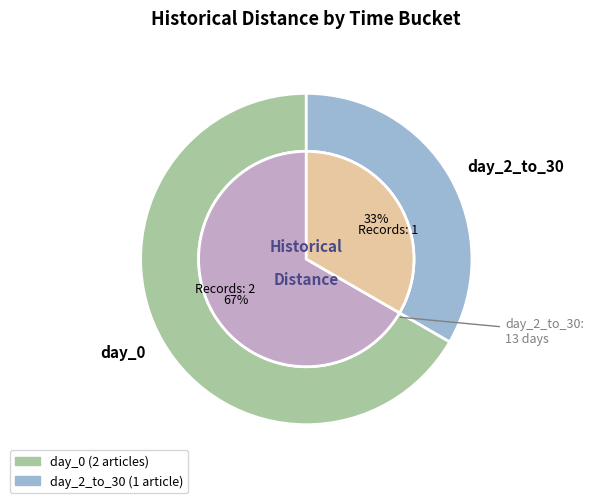

Does any single category account for the majority?

Yes